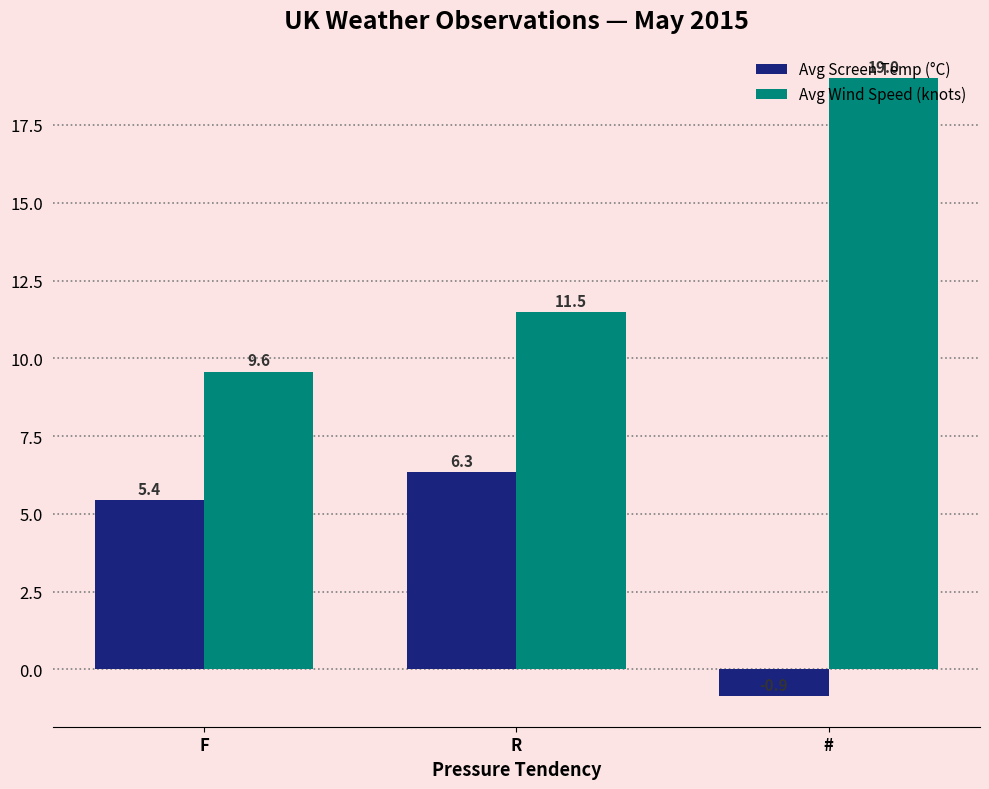

How many data points in Avg Screen Temp (°C) are less than 5?

1